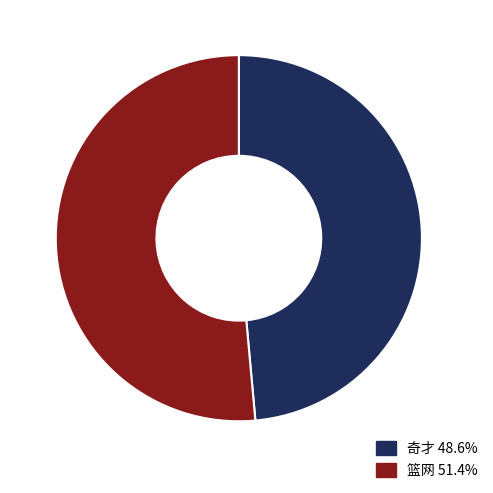

True or false: 篮网 accounts for 60% of the total.

False